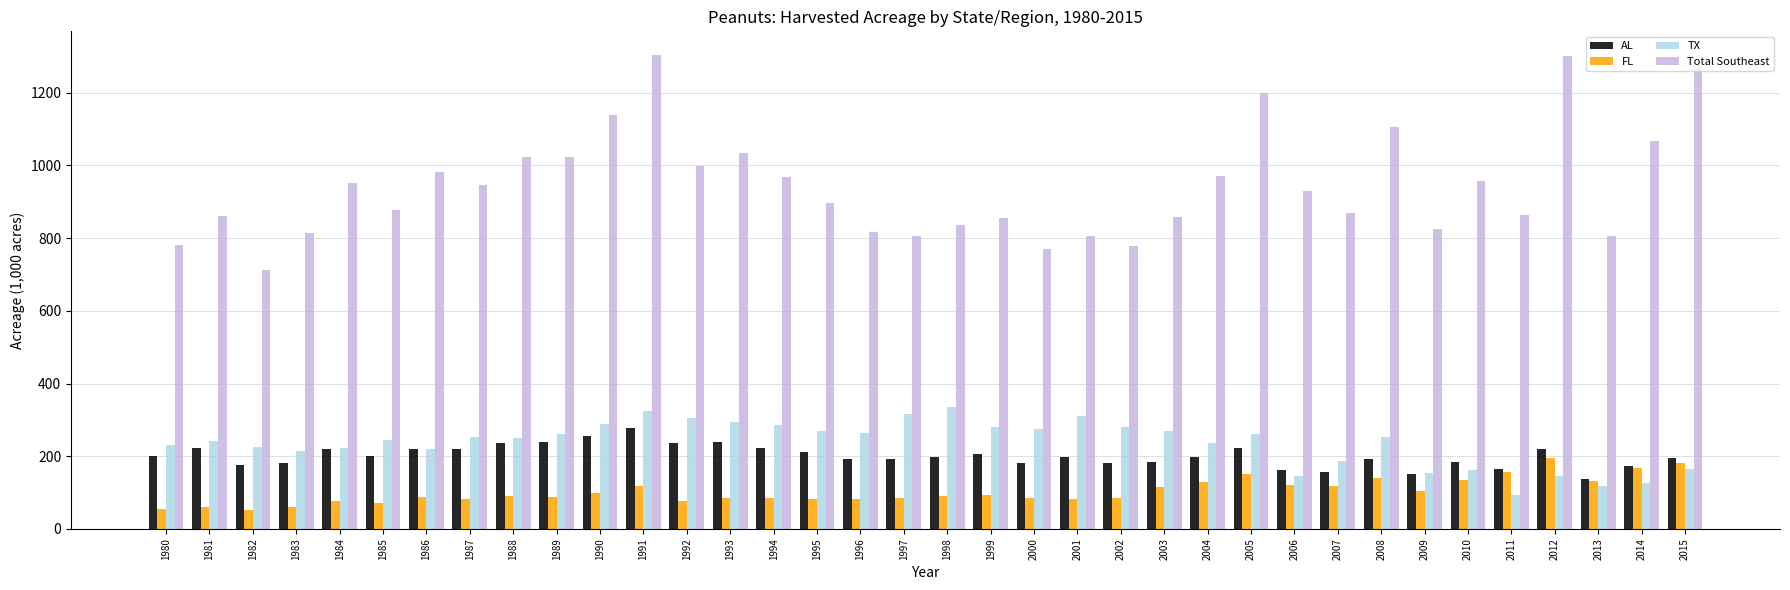

What is the difference between the second highest and second lowest values in the AL series?

106.0